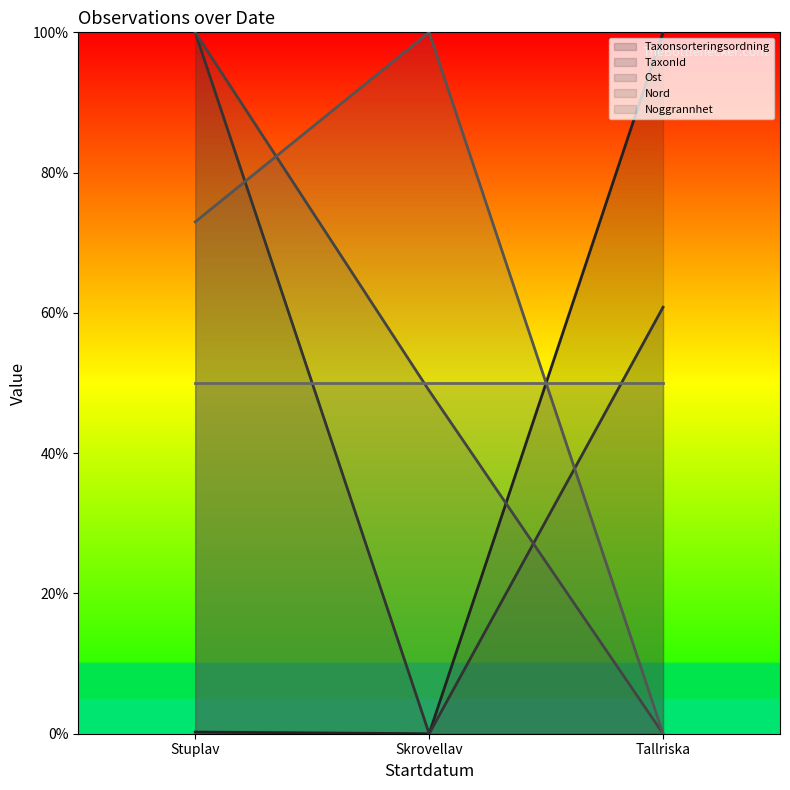

Does the chart display data point markers on the line(s)?

No